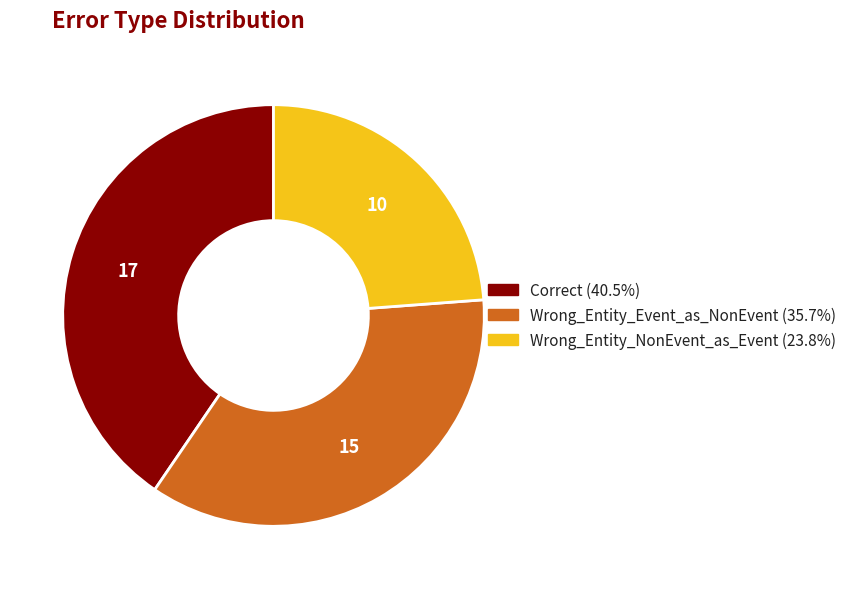

Does any single category account for the majority?

No